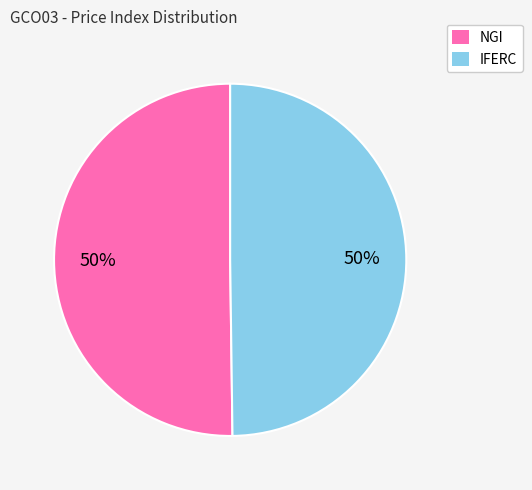

True or false: IFERC accounts for 50% of the total.

True